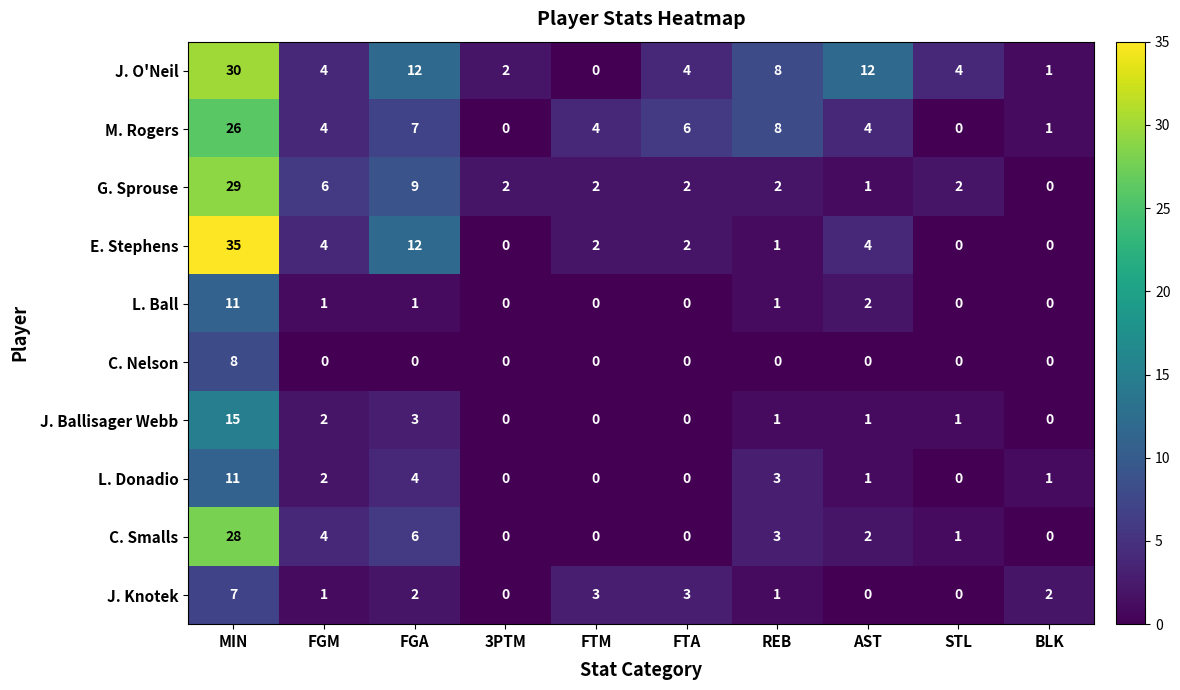

What is the difference between the maximum and minimum values in the J. Knotek series?

7